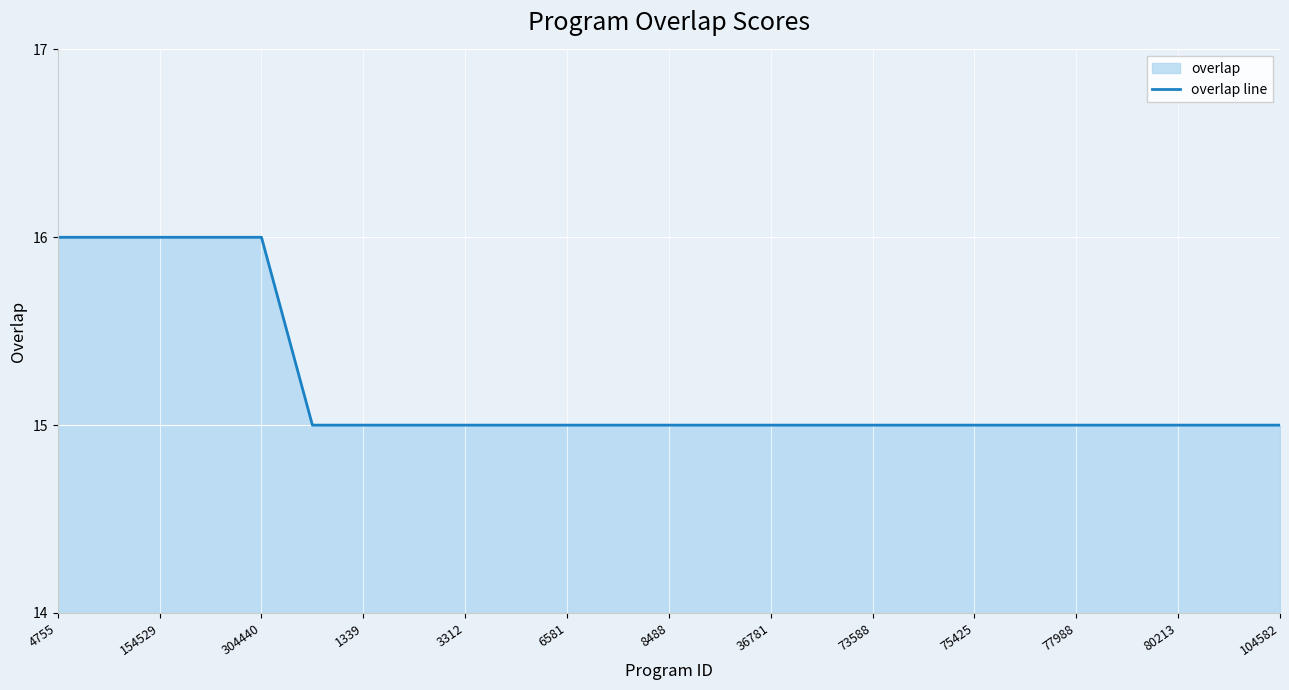

True or false: the data has more than 1 interior local peaks.

False